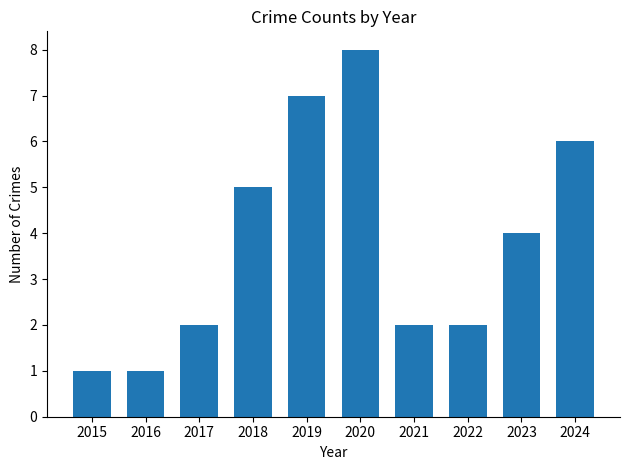

At which category does the chart reach its peak across all series?

2020